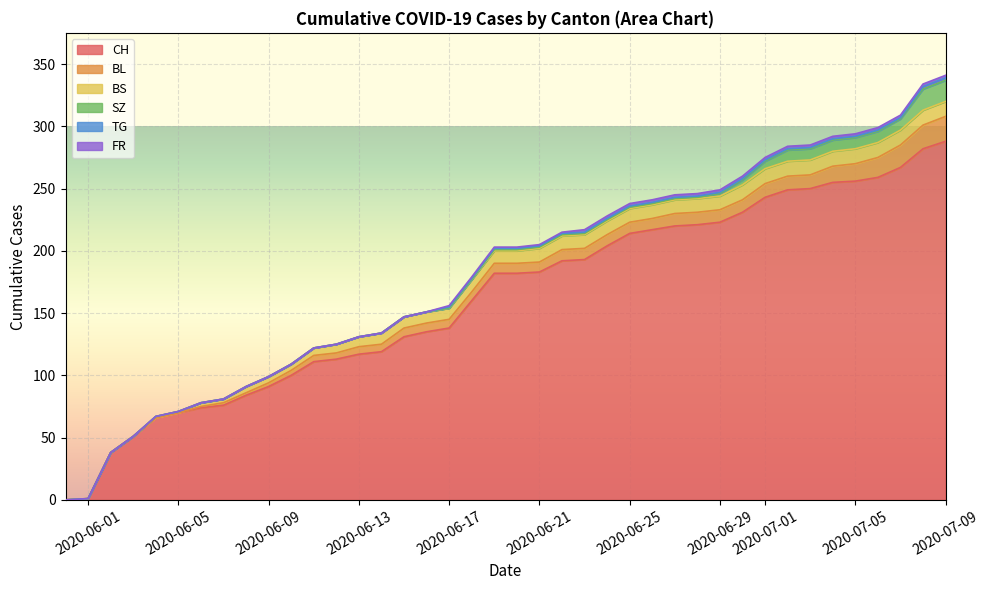

Which category has the lowest value across all series?

2020-05-31